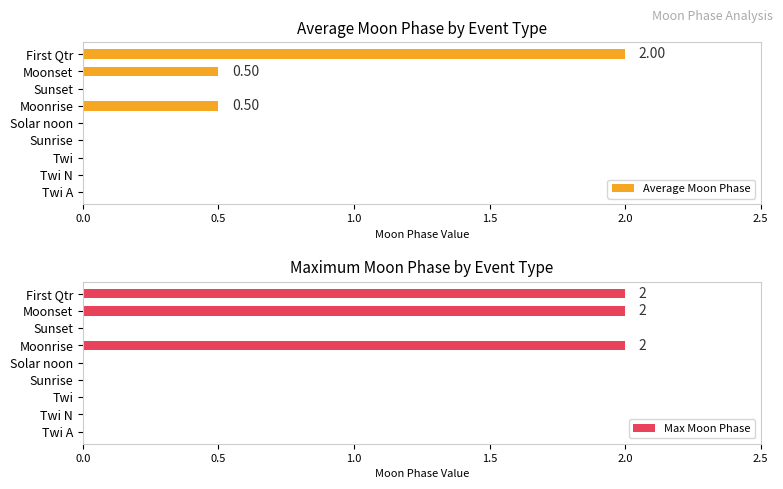

Rank the series by their maximum value, from highest to lowest.

Average Moon Phase, Max Moon Phase